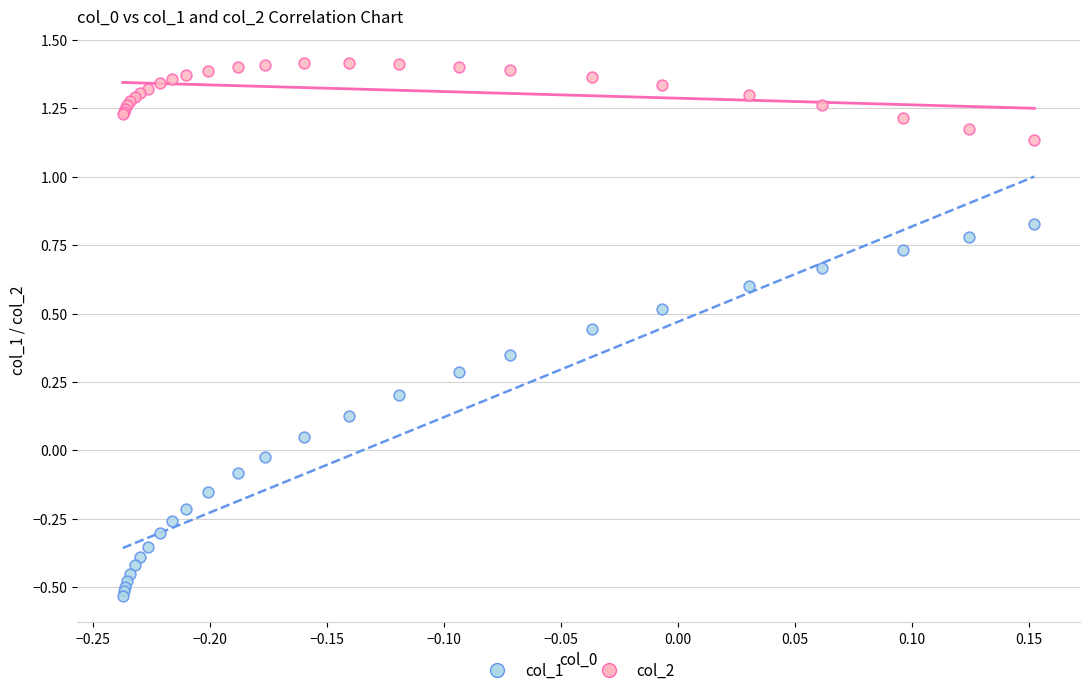

Which series contains the highest Y value?

col_2